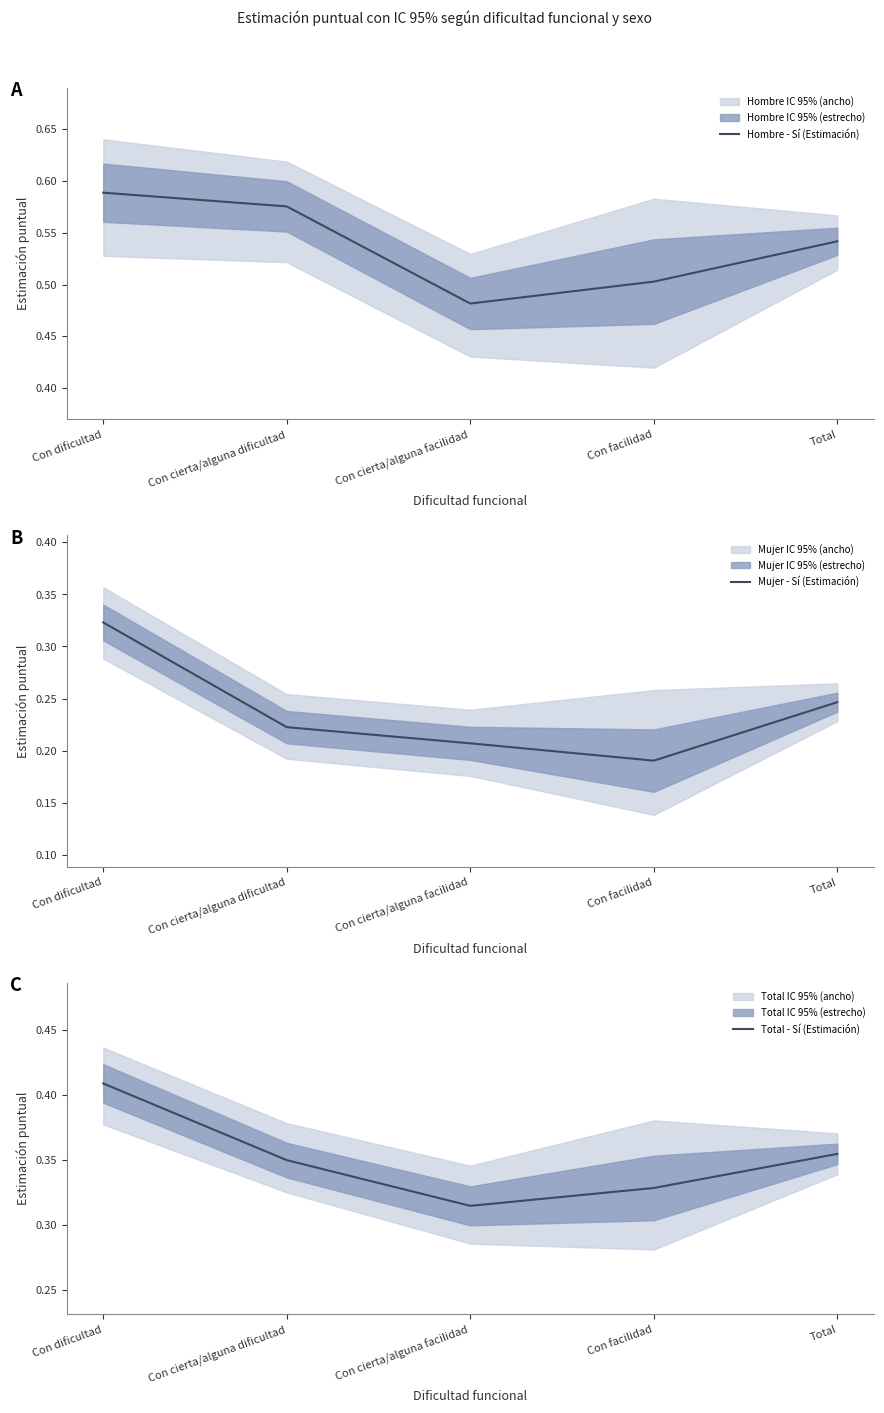

What is the value of the Hombre - Sí (Estimación) point at the 1st from the left?

0.6